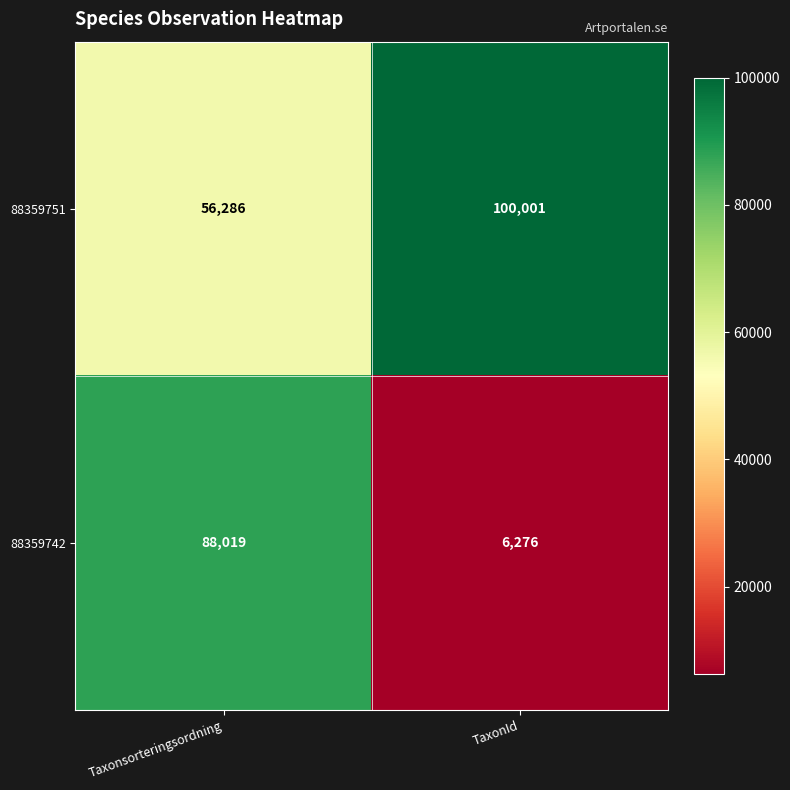

The value of 88359751 at TaxonId is 100001. True or false?

True